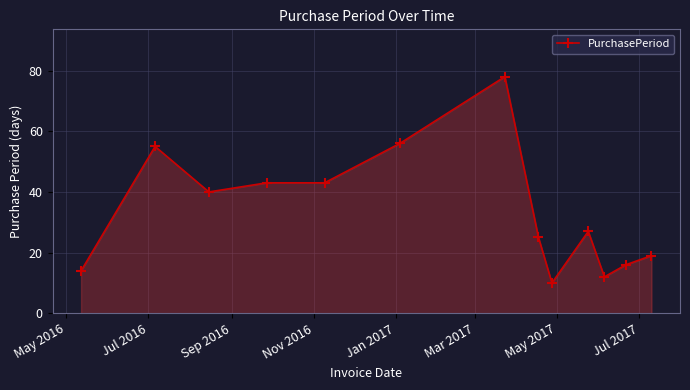

What is the value of the 8th point from the left?

25